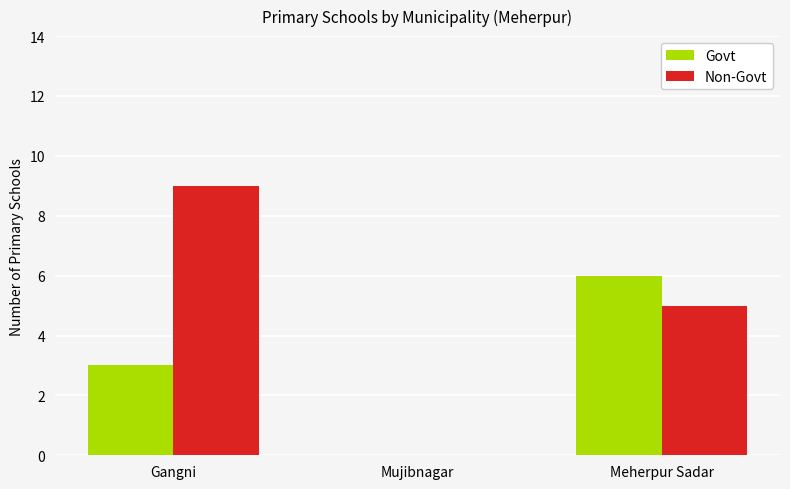

Are the bars grouped side by side (vs. stacked)?

Yes